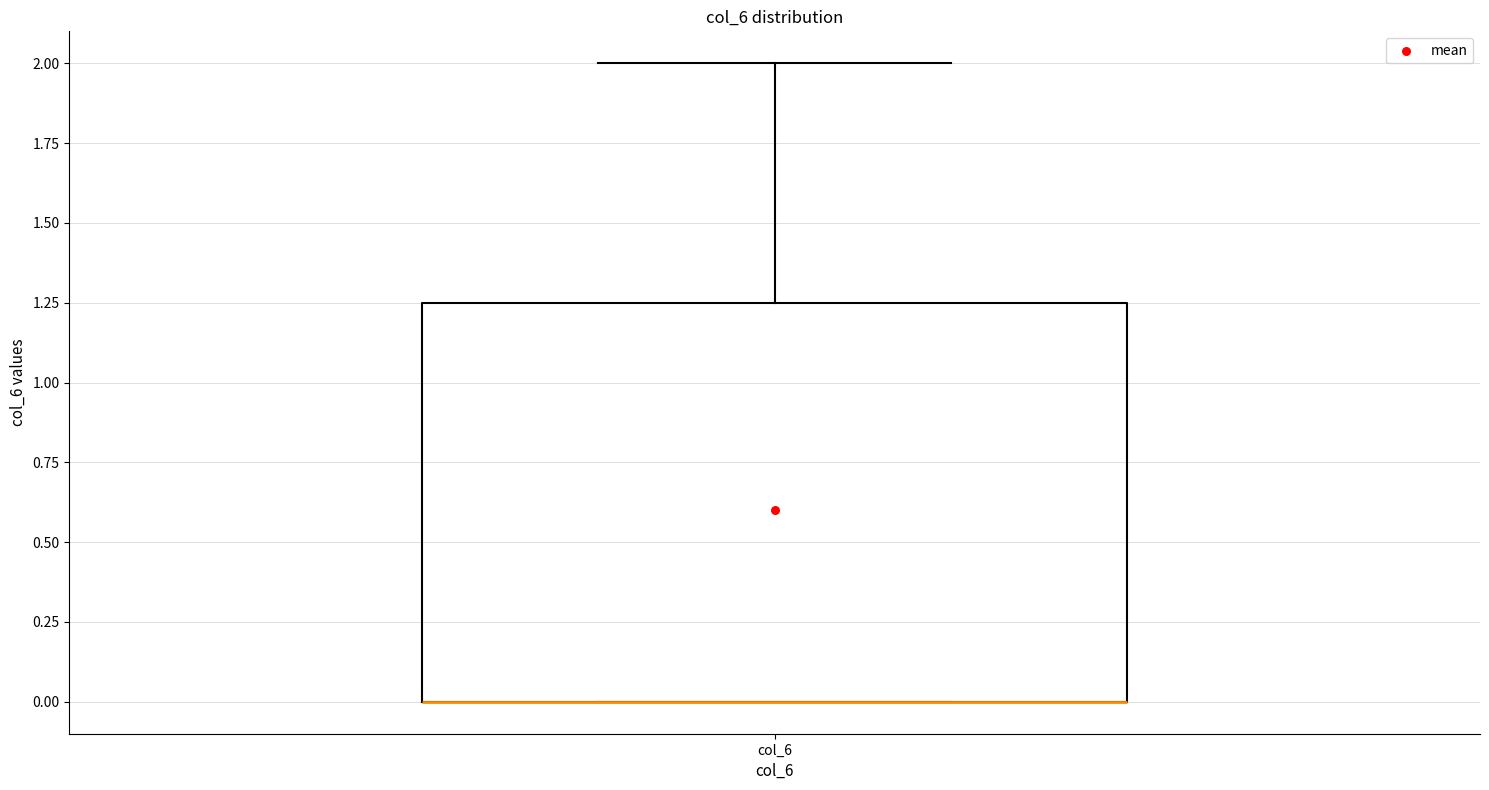

Read this box plot against the y-axis: the position of the median line, the range covered by the box, and the ends of both whiskers. The values are not printed on the chart, so give them approximately, as read against the axis.

median 0.00 (drawn on the box's lower edge), box 0.00 to 1.25, whiskers 0.00 to 2.00